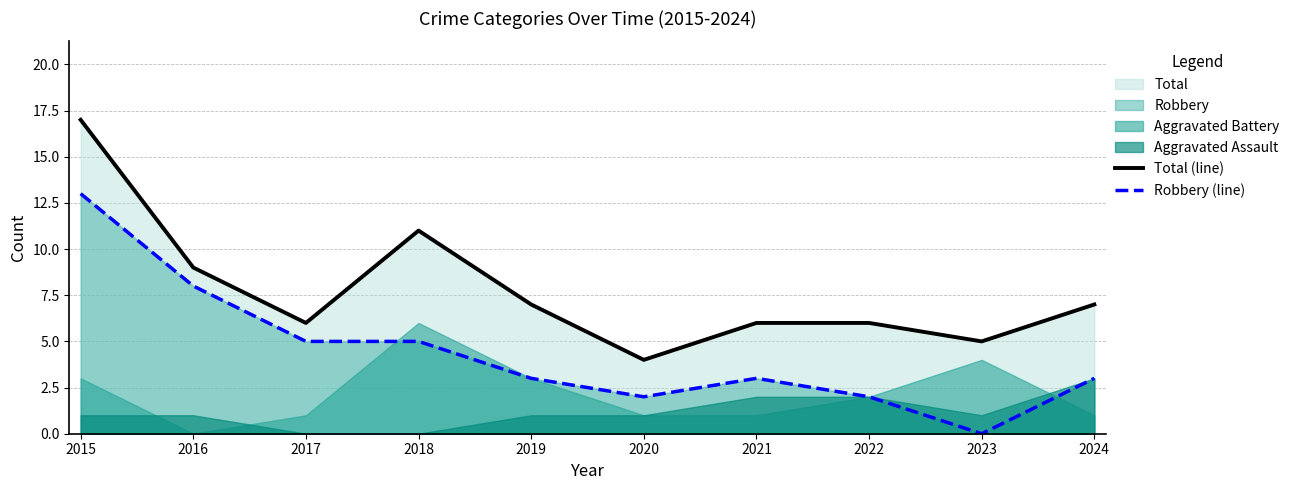

What is the sum of the Total (line) values at 2020 and 2017?

10